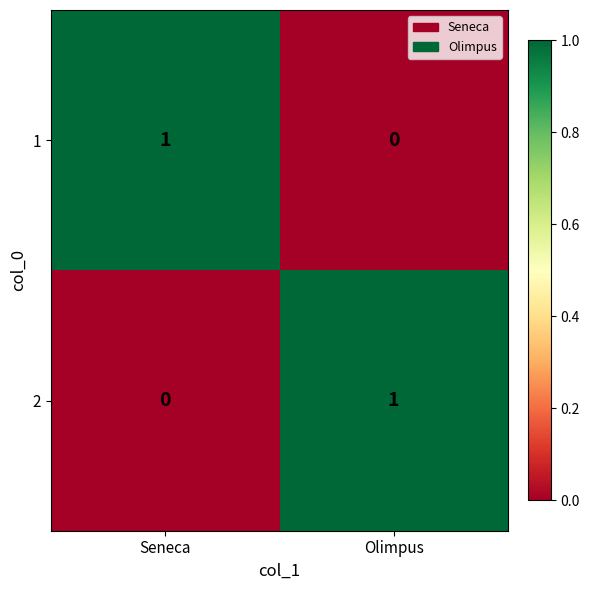

Where is 2 nearest to the value 0?

Seneca